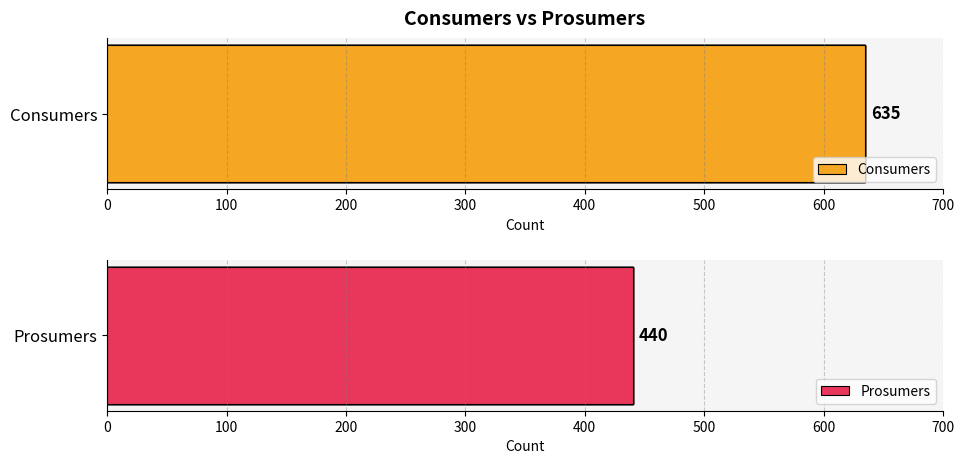

Which series changed the most between 0 and 14?

Consumers